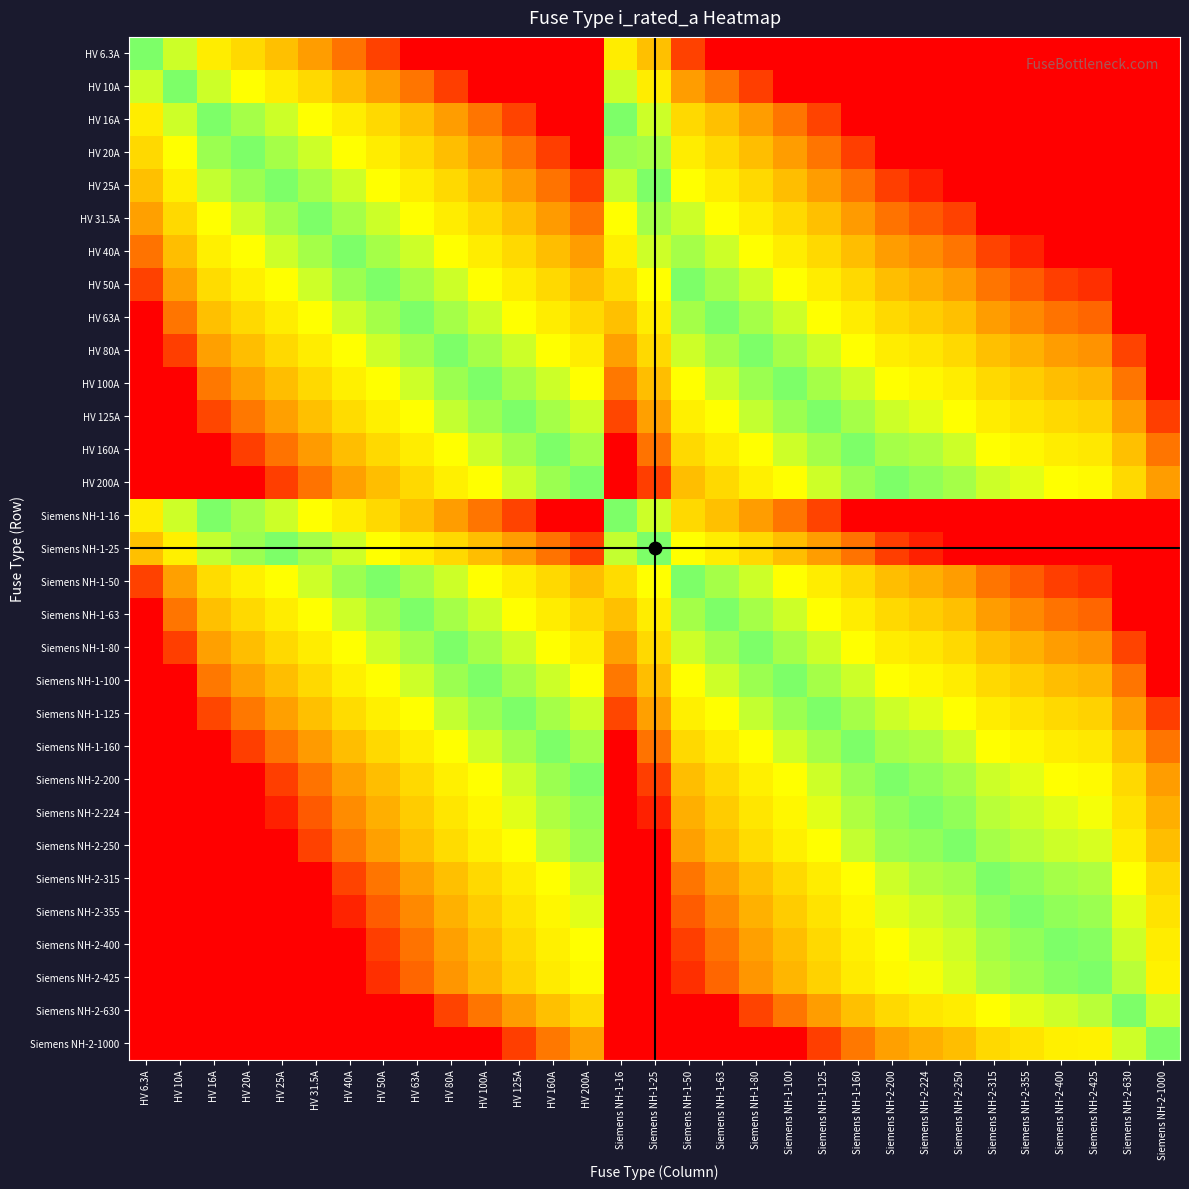

Which series has the widest spread of values?

HV 63A